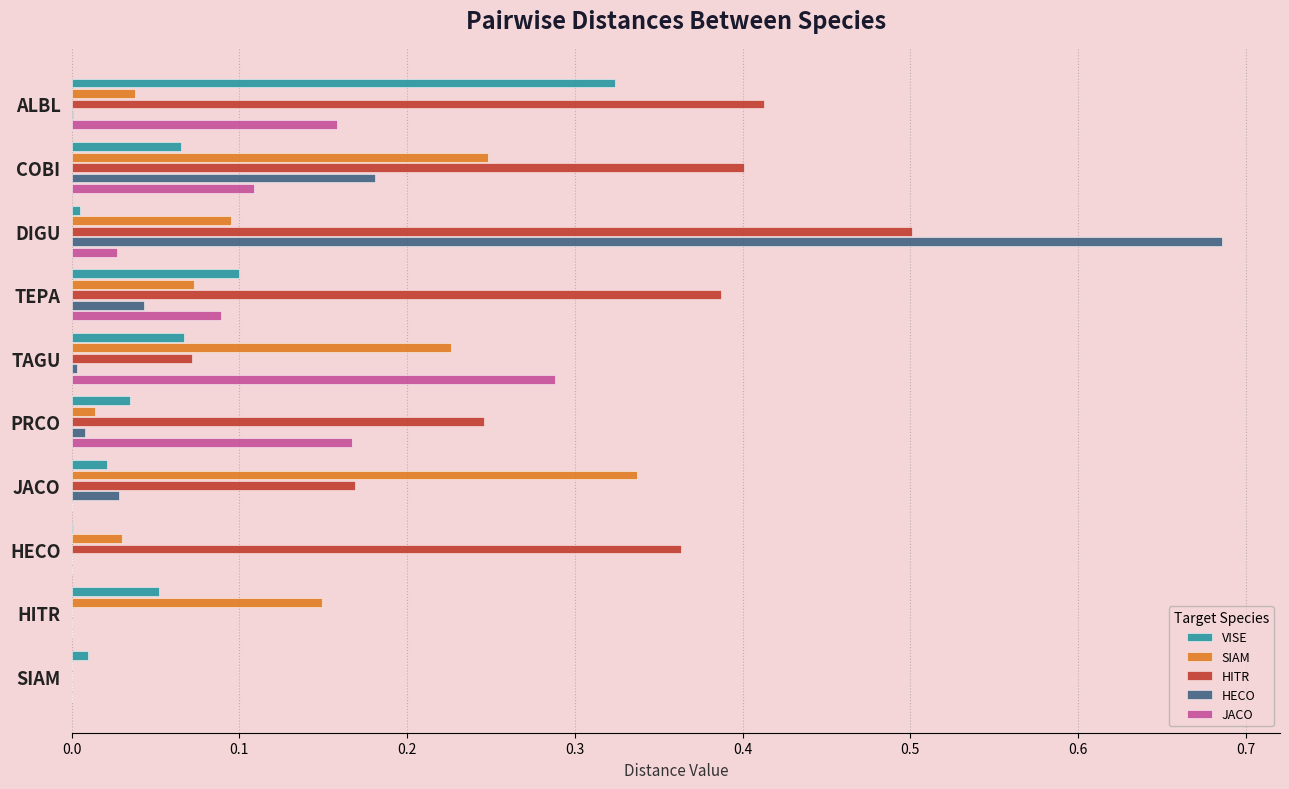

What are all the series names shown in the legend?

VISE, SIAM, HITR, HECO, JACO